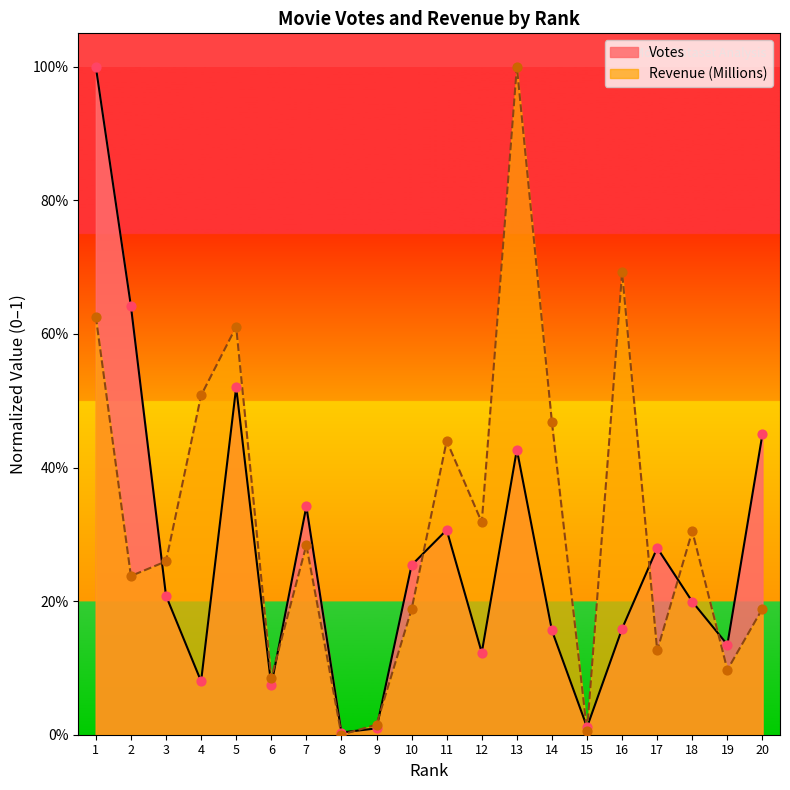

Is the value of Votes at 15 greater than the value of Revenue (Millions) at 3?

No